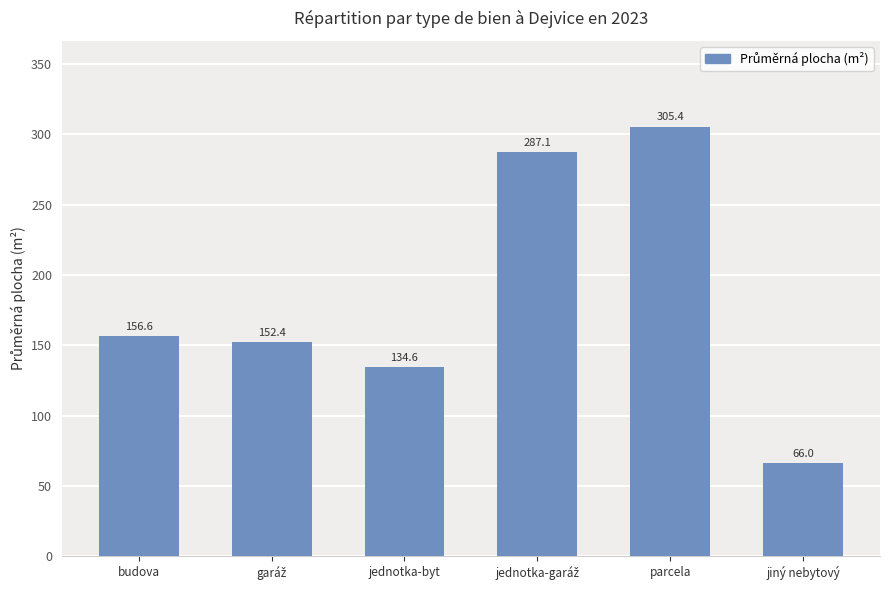

What is the difference between the maximum and minimum values?

239.4